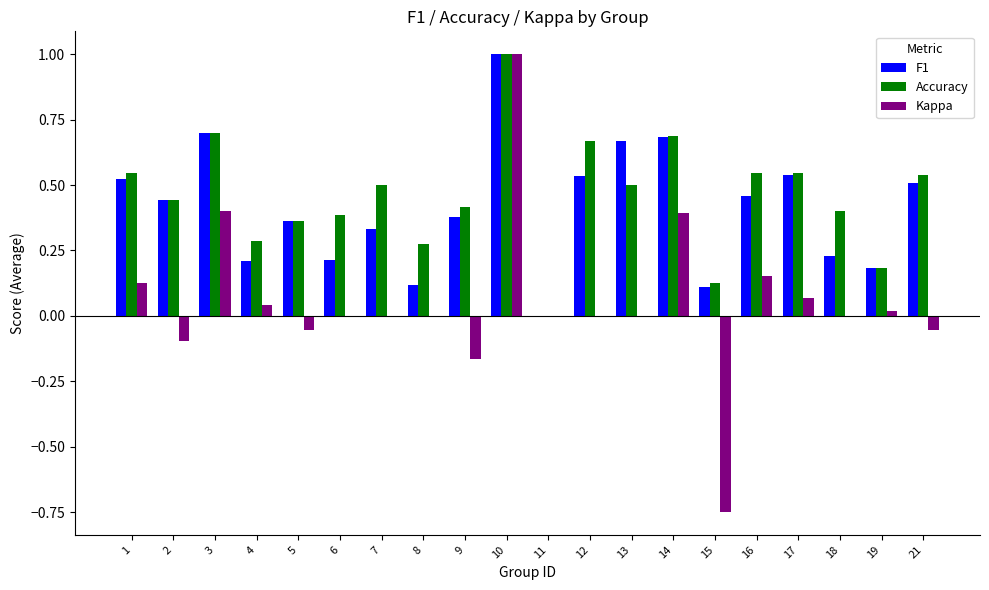

Are the bars grouped side by side (vs. stacked)?

Yes